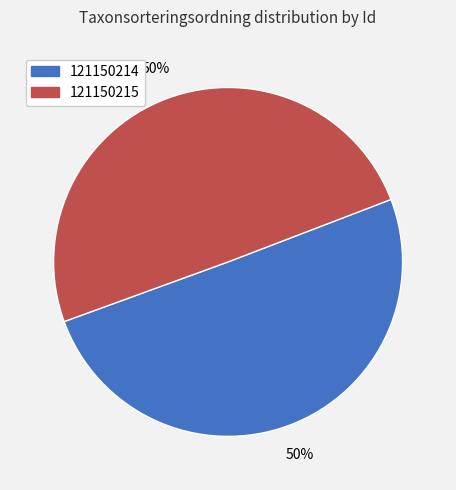

Combined, do 121150214 and 121150215 account for over 50%?

Yes